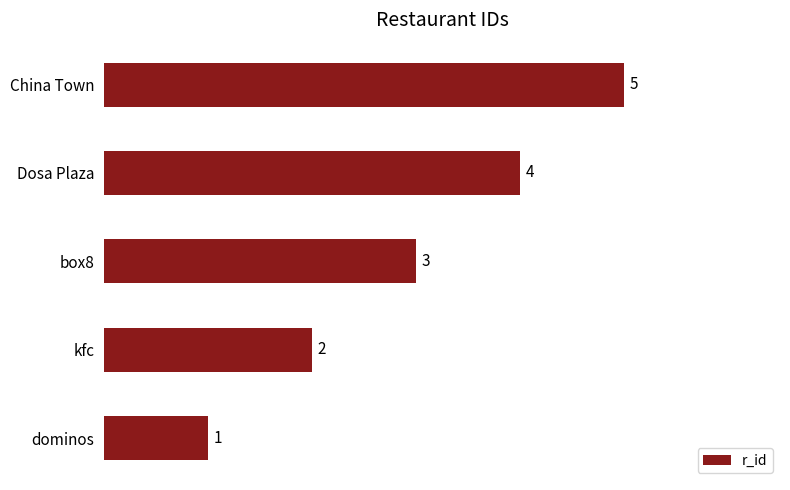

Approximately how many times larger is the value at kfc compared to China Town?

0.4